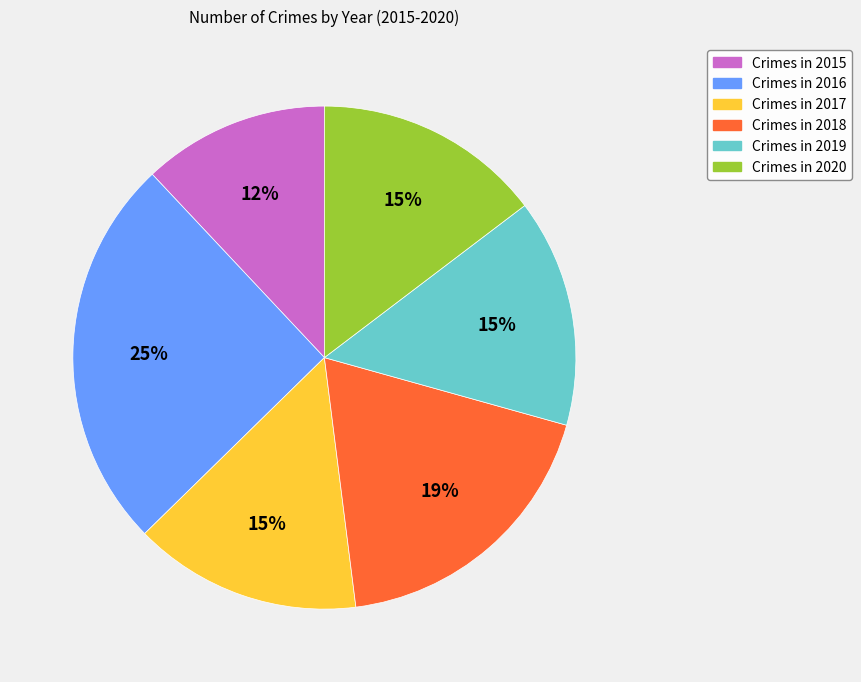

To the nearest percent, what is the average slice percentage?

17%